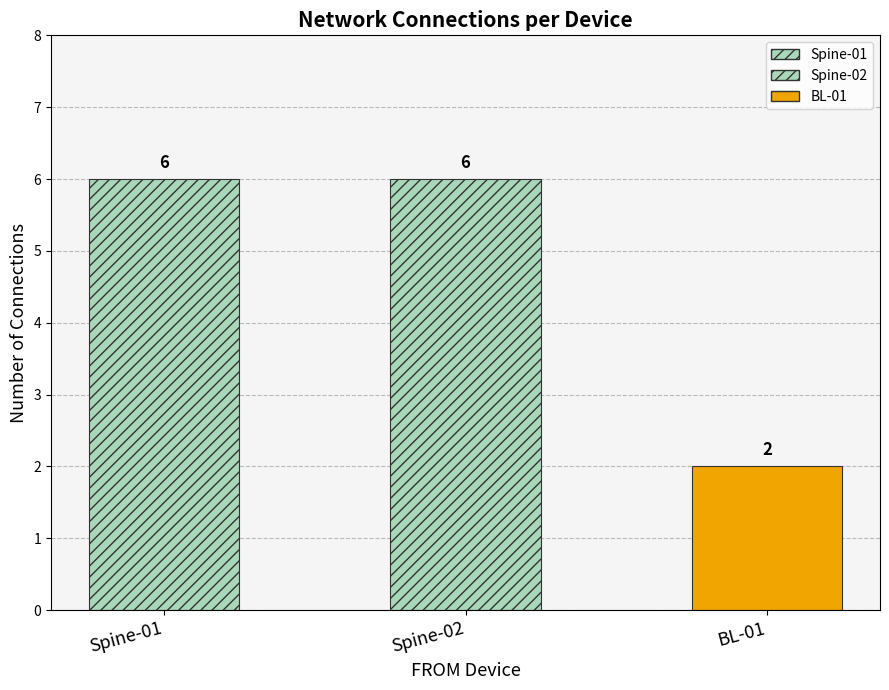

What position from the right is BL-01?

1